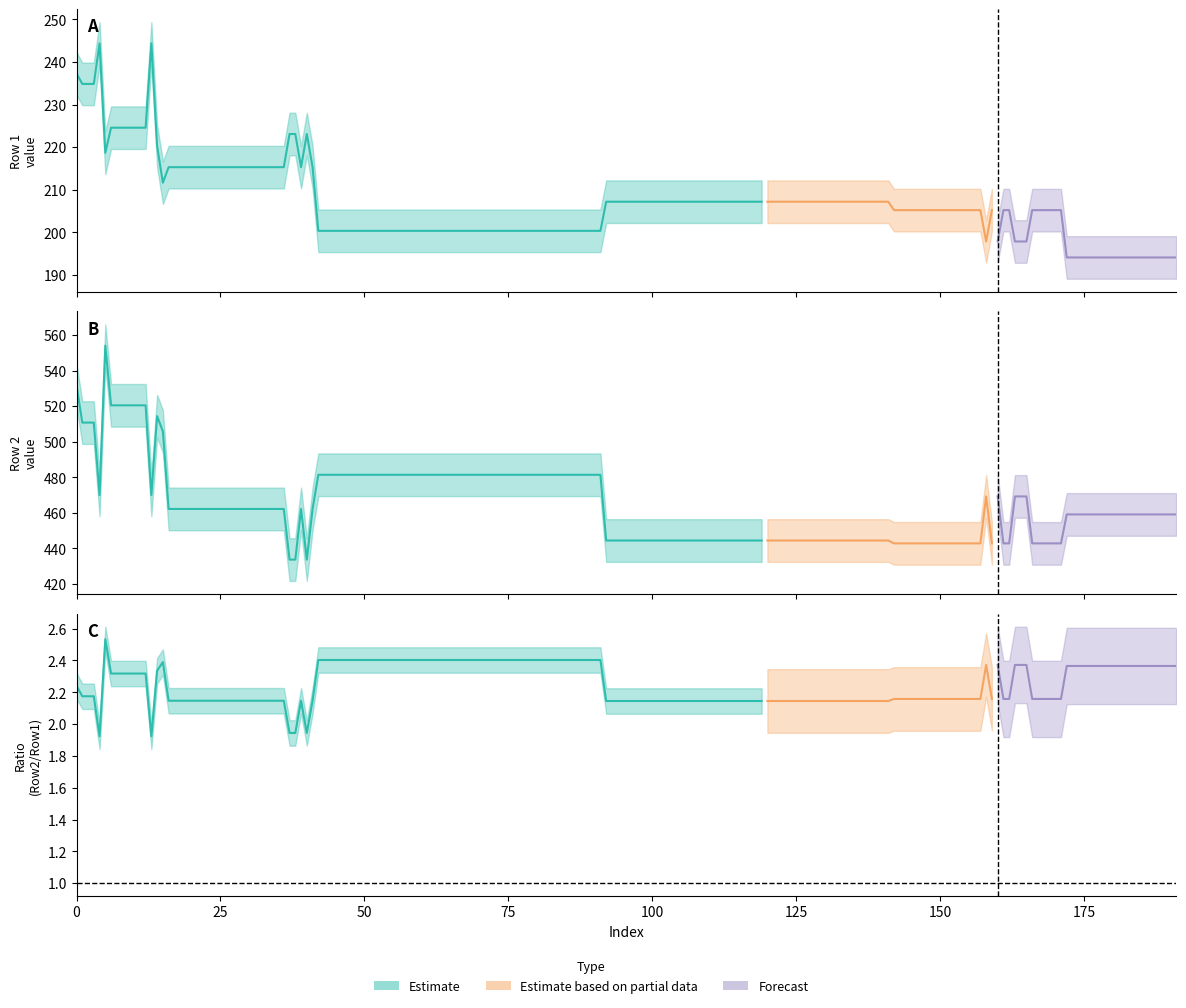

The value of Row 2 at 5 is 554.0. True or false?

True